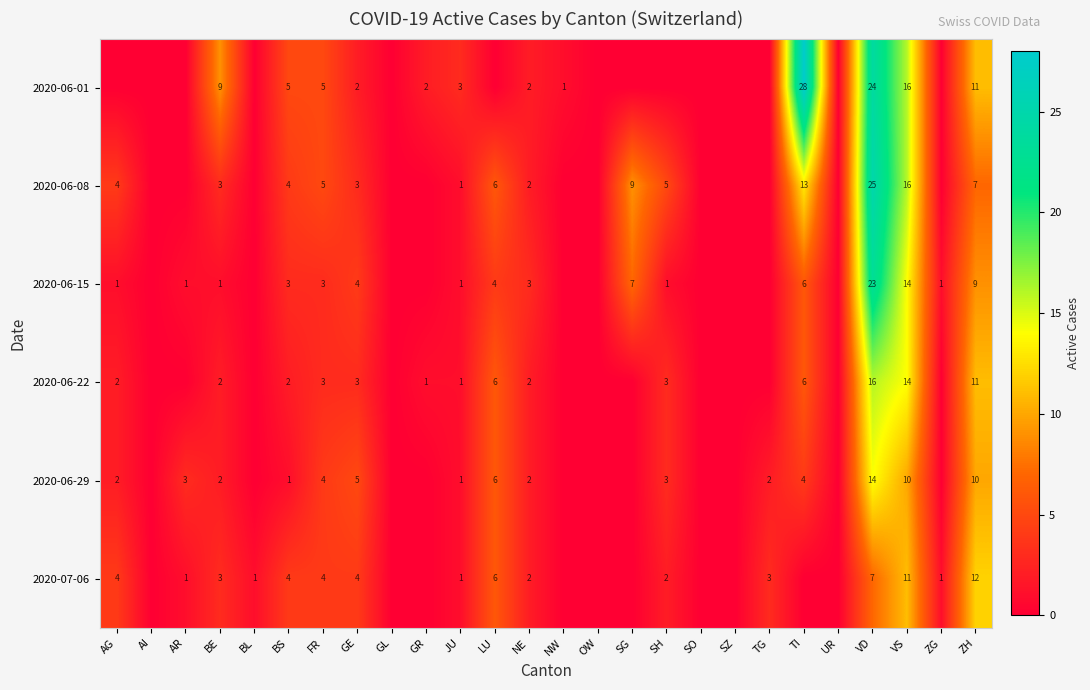

Which has a higher value, GE or NE?

GE